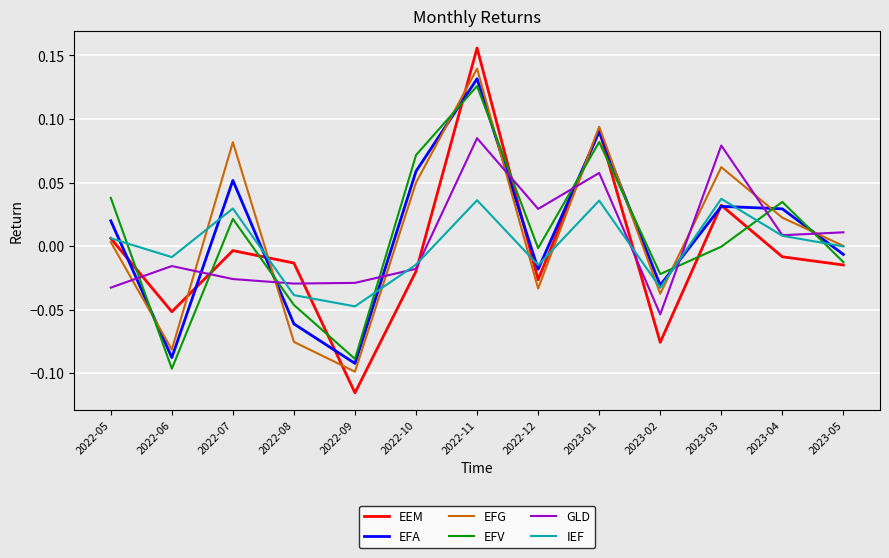

At which label is IEF closest to 0?

2023-05